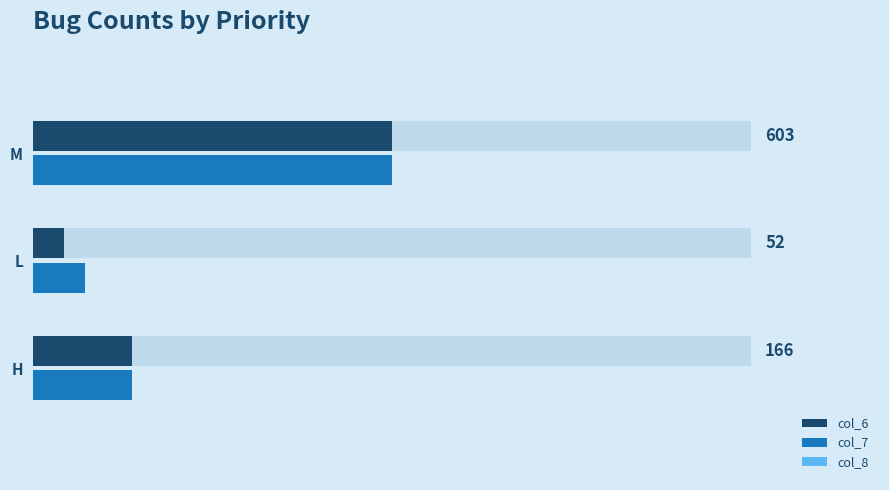

What is the average value of the col_6 series?

273.7